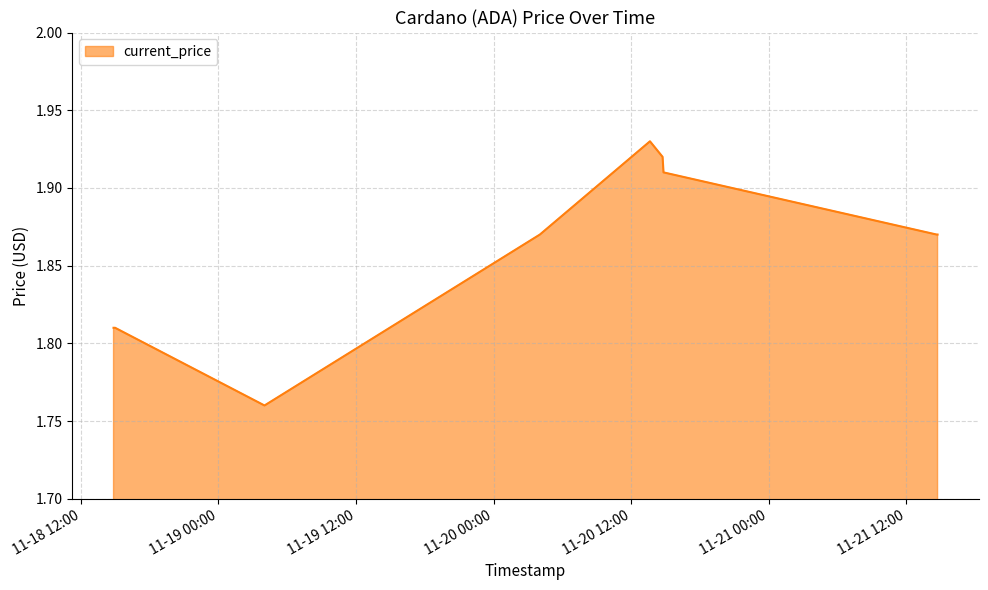

Count the number of data series in this chart.

1